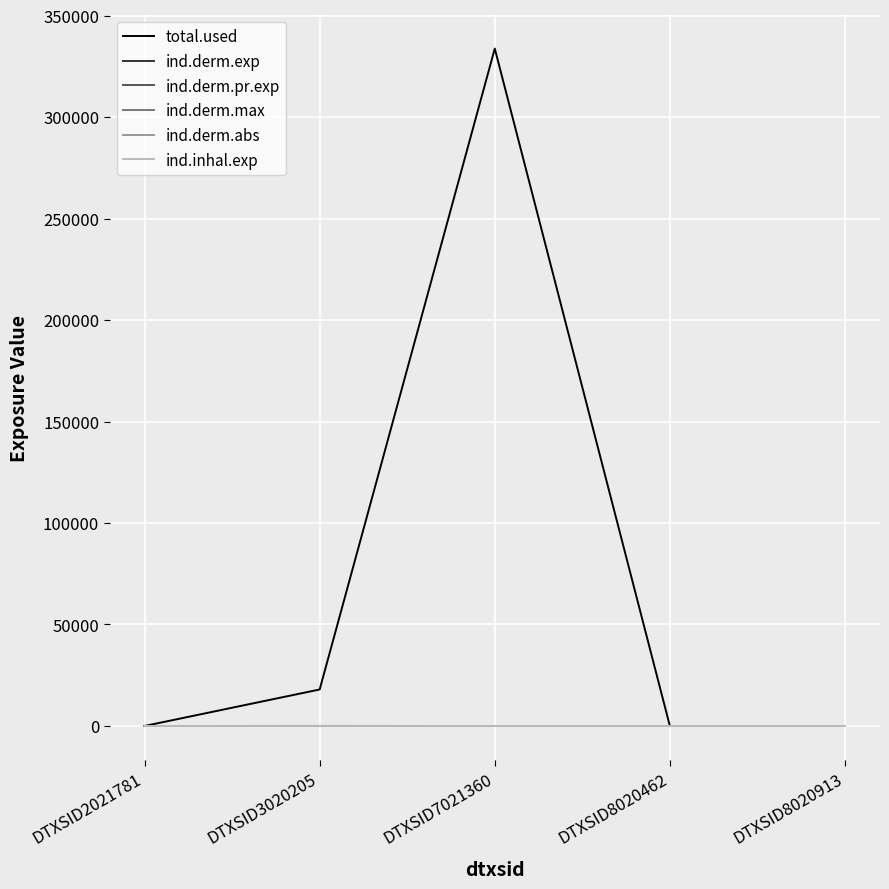

Reading left to right, extract all data points from this chart.

total.used: DTXSID2021781=0.0	DTXSID3020205=17979.2	DTXSID7021360=333730.4	DTXSID8020462=0.0	DTXSID8020913=0.0
ind.derm.exp: DTXSID2021781=0.0	DTXSID3020205=9.5	DTXSID7021360=0.1	DTXSID8020462=0.0	DTXSID8020913=0.0
ind.derm.pr.exp: DTXSID2021781=0.0	DTXSID3020205=9.5	DTXSID7021360=0.1	DTXSID8020462=0.0	DTXSID8020913=0.0
ind.derm.max: DTXSID2021781=0.0	DTXSID3020205=0.0	DTXSID7021360=0.0	DTXSID8020462=0.0	DTXSID8020913=0.0
ind.derm.abs: DTXSID2021781=0.0	DTXSID3020205=0.0	DTXSID7021360=0.0	DTXSID8020462=0.0	DTXSID8020913=0.0
ind.inhal.exp: DTXSID2021781=0.0	DTXSID3020205=3.7	DTXSID7021360=0.0	DTXSID8020462=0.0	DTXSID8020913=0.0